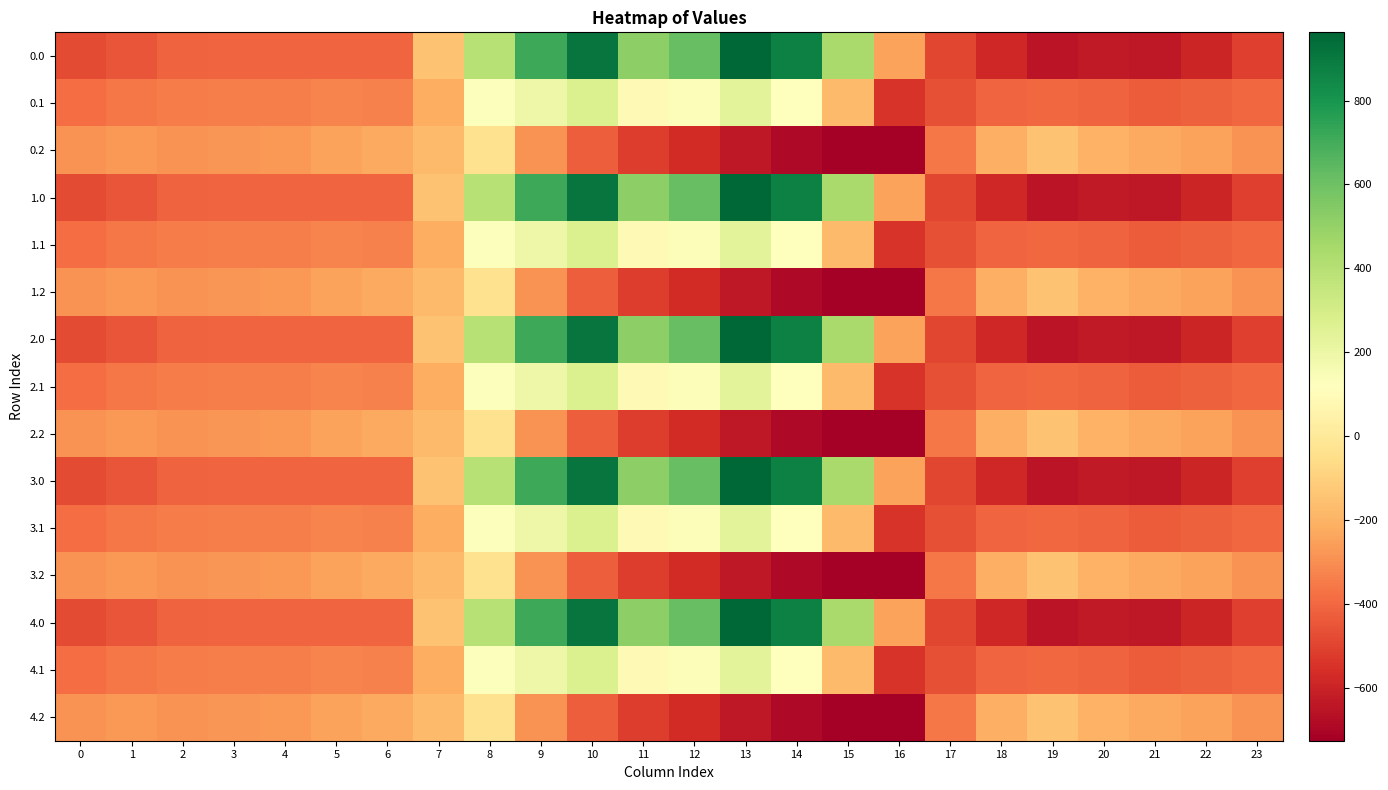

At how many categories does at least one series exceed 932?

1